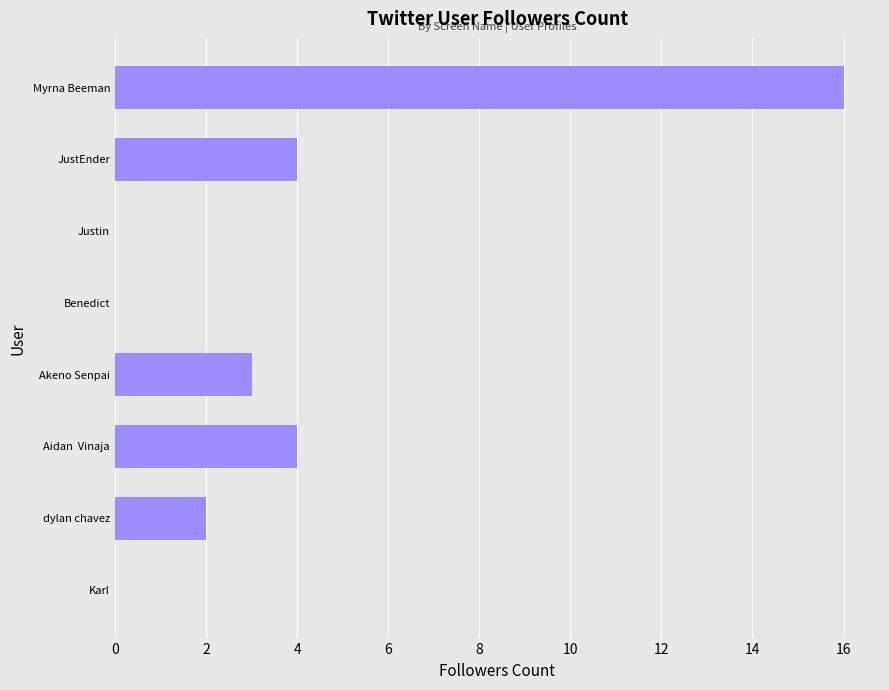

Which category has the highest value across all series?

Myrna Beeman